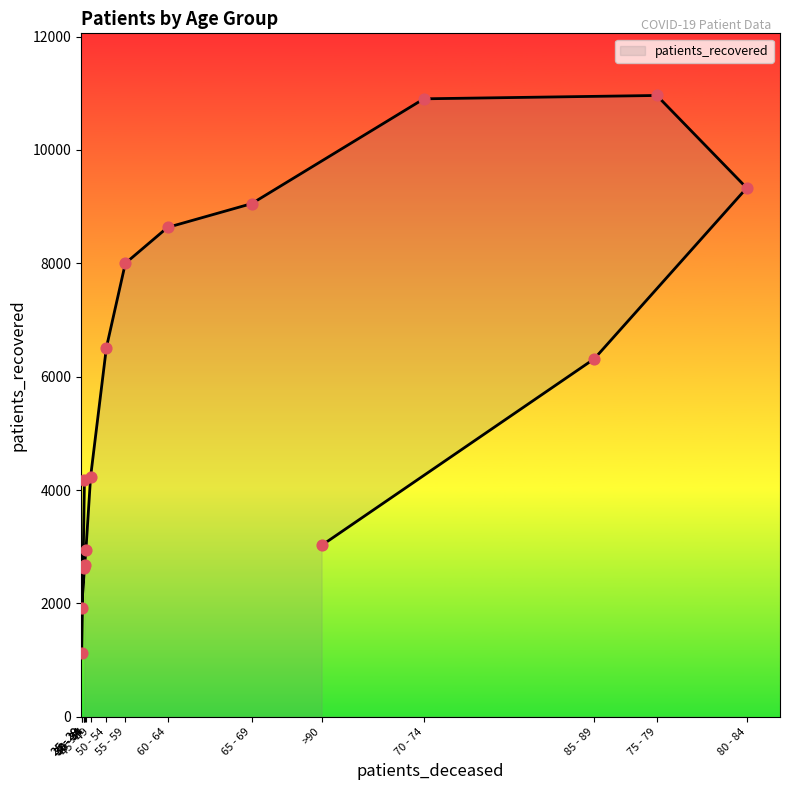

What is the ratio of the value at 60 - 64 to the value at 50 - 54?

1.3